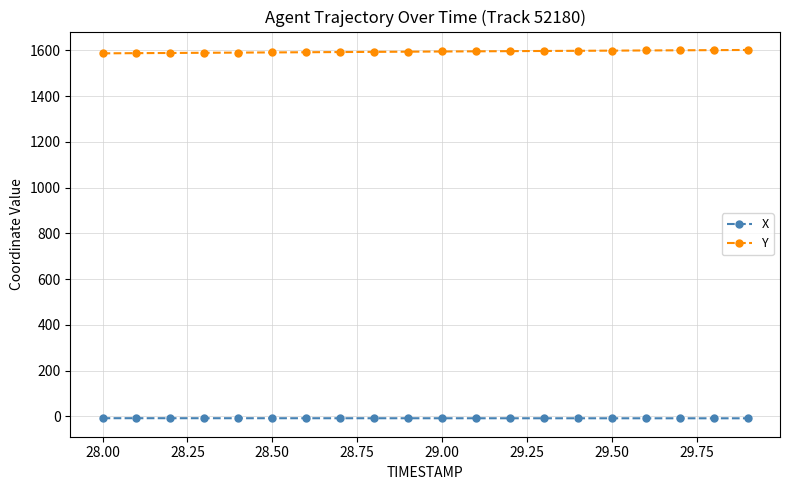

What is the lowest value of the Y series?

1587.0